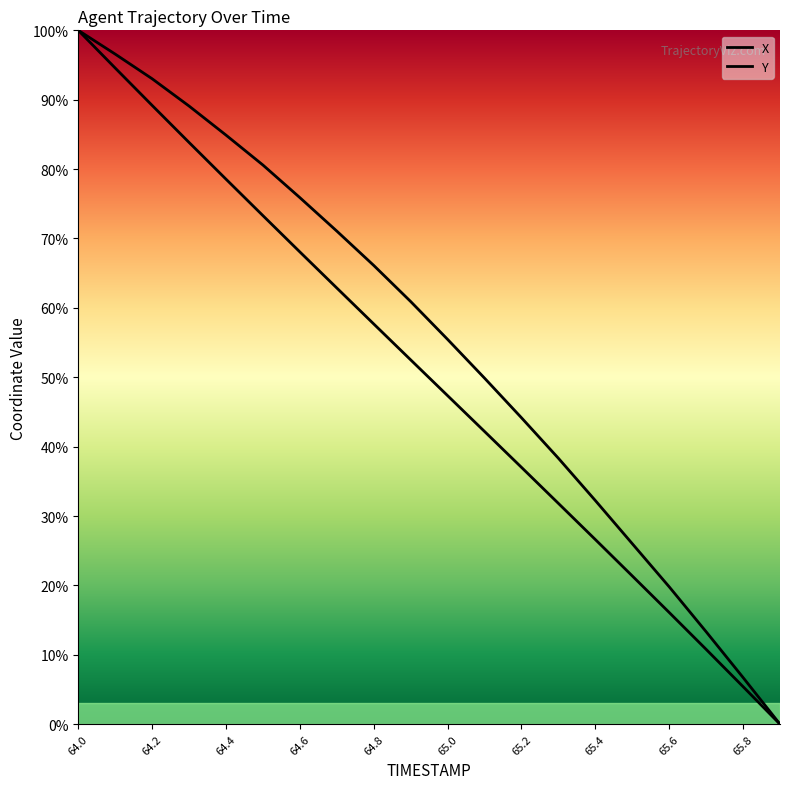

At which category is the sum across all series the highest?

64.0